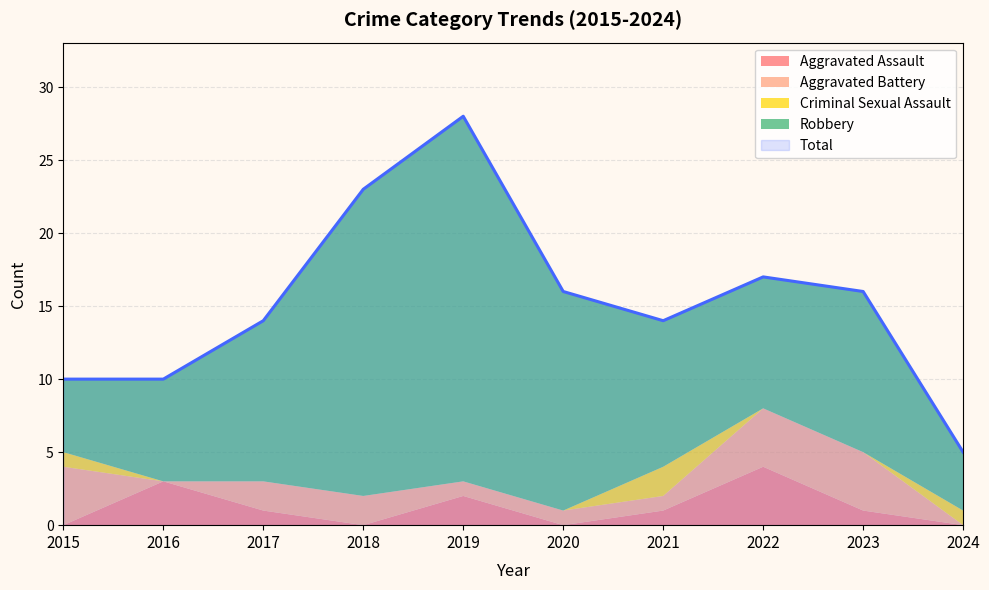

True or false: Total and Aggravated Assault intersect in this chart.

False